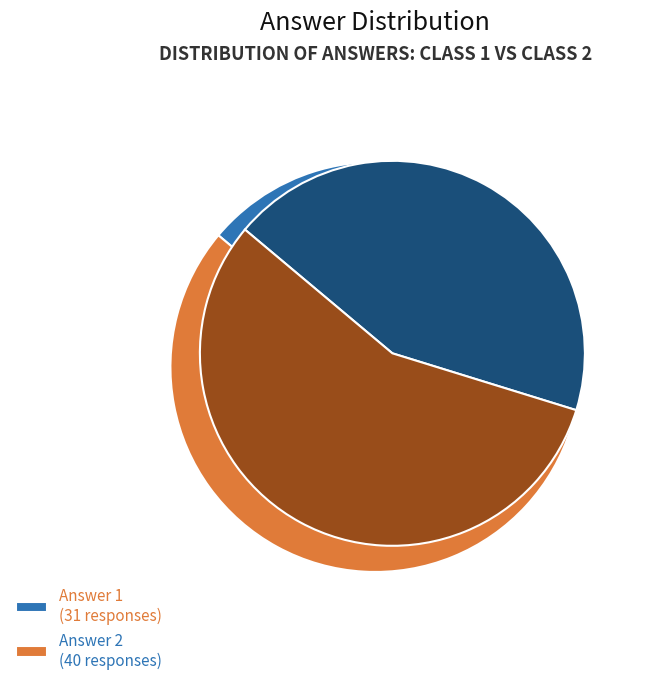

What percentage is the Answer 2 slice, to the nearest percent?

56%